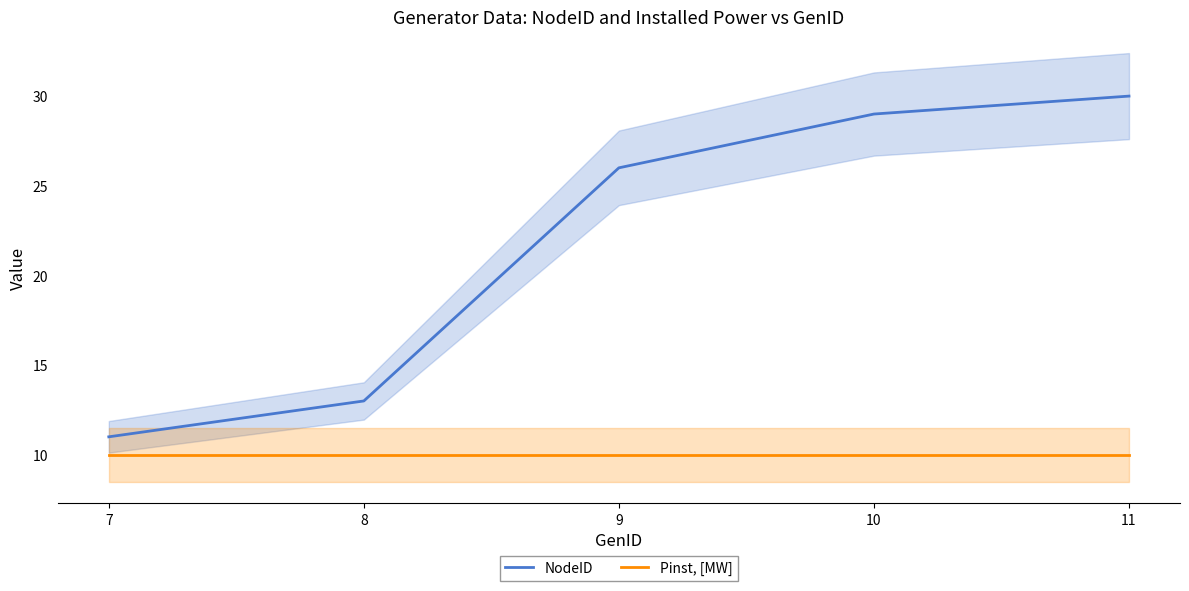

How many data points in NodeID are above 26?

2